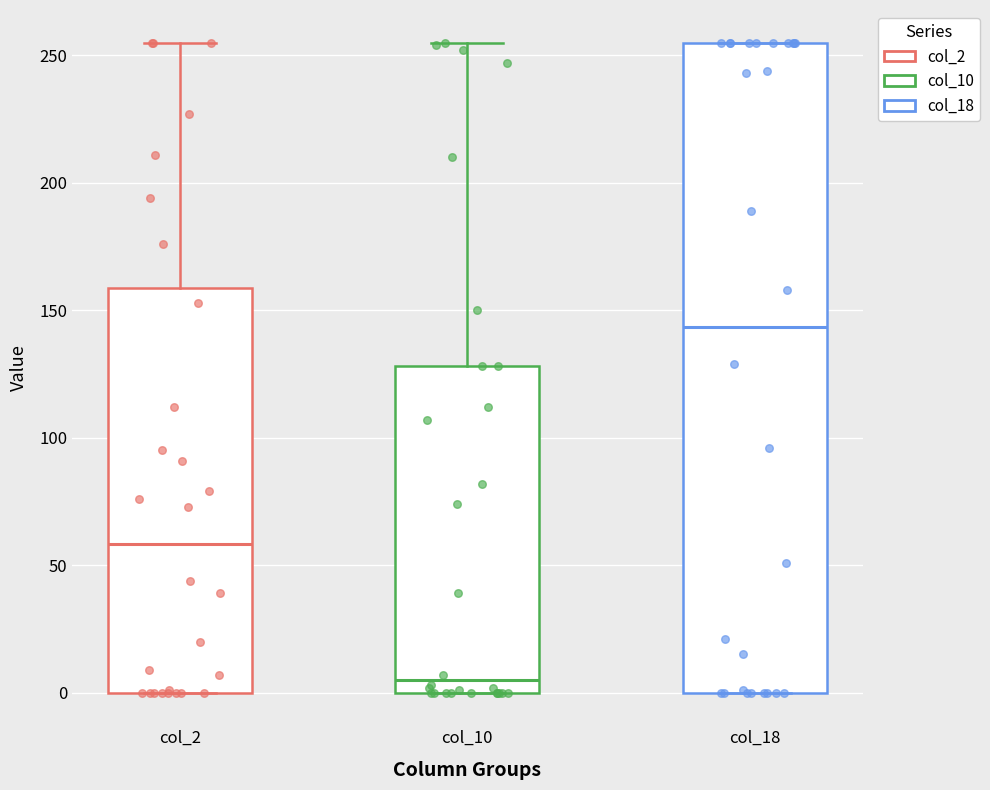

Which box's median line is the lowest?

col_10